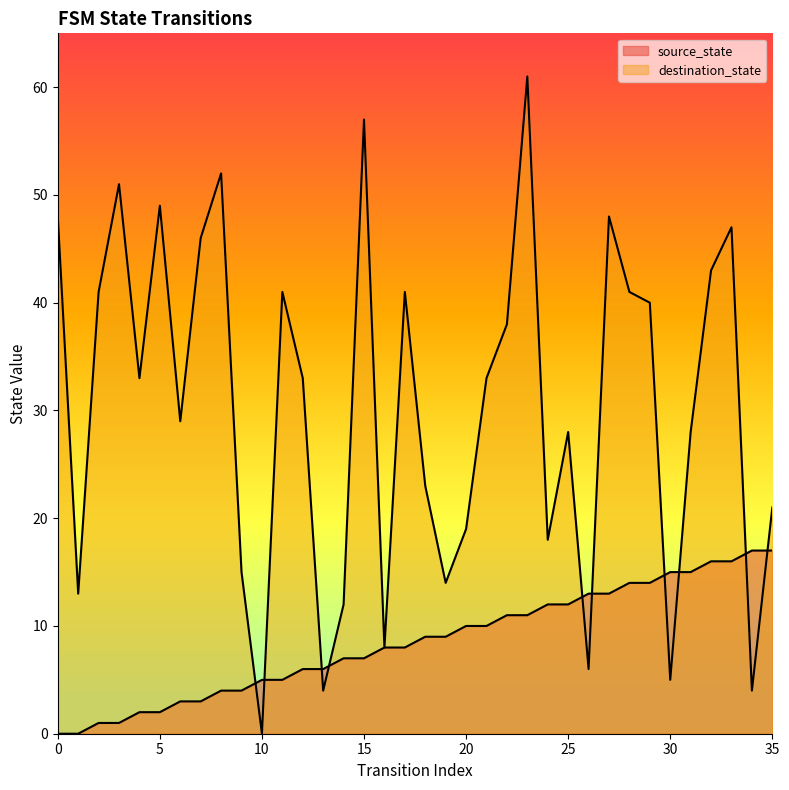

How many times do source_state and destination_state cross each other?

10